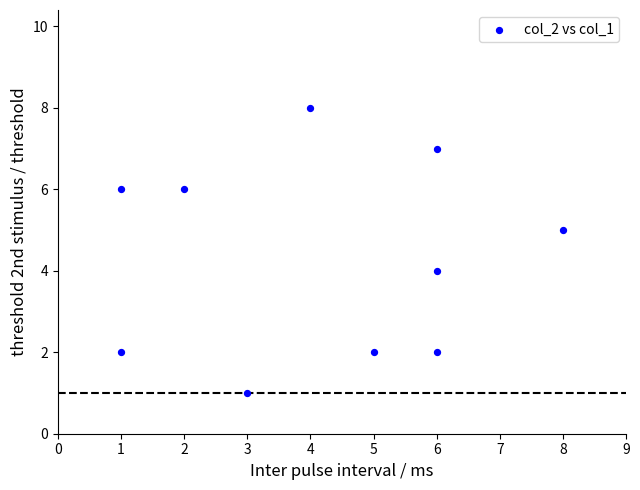

What is the range of Y values (max minus min)?

7